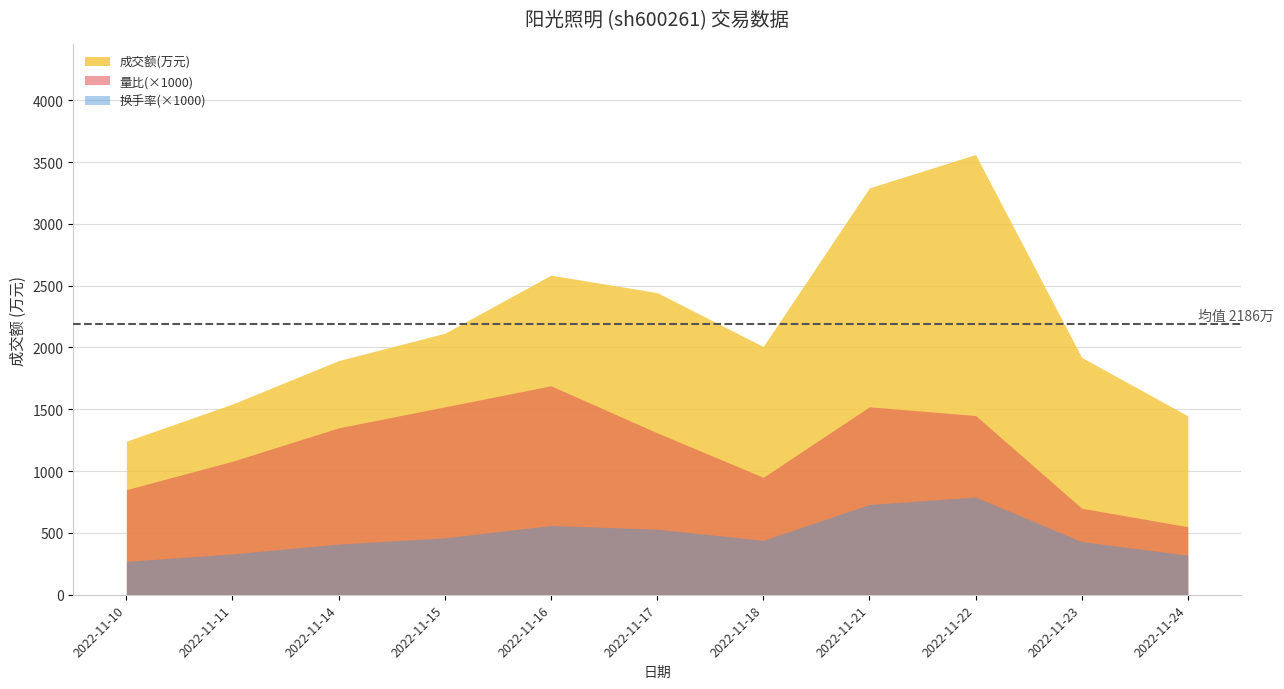

What is the average value of the 成交额(万元) series?

2186